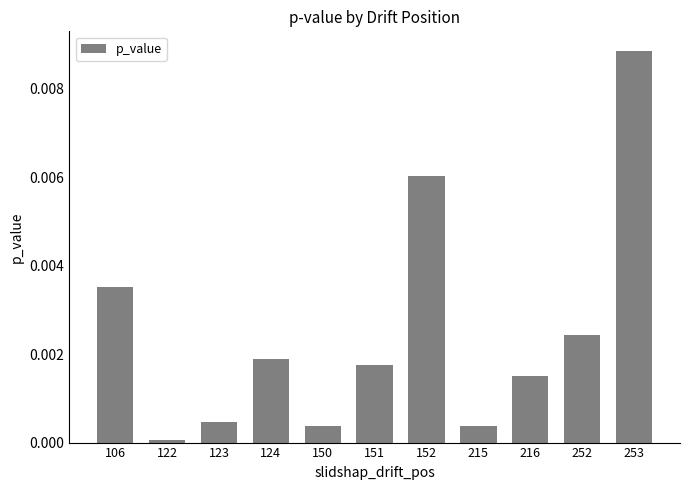

The chart shows a value of 0.0 at 215. True or false?

True